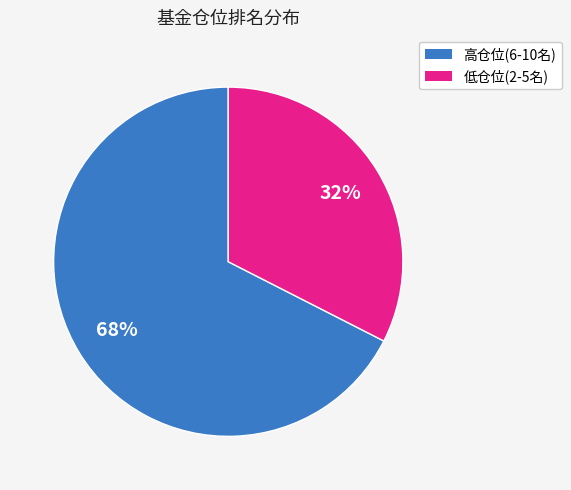

To the nearest percent, what is the average slice percentage?

50%